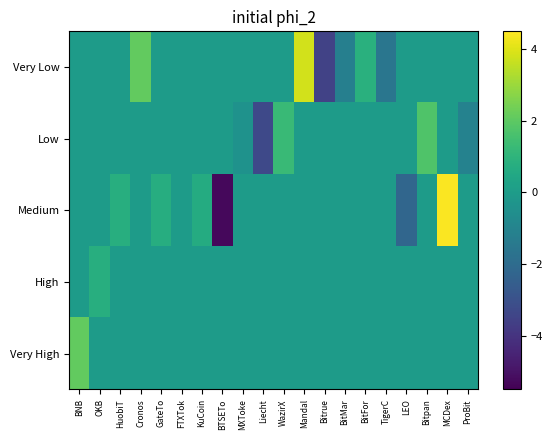

How many series are shown in this chart?

5